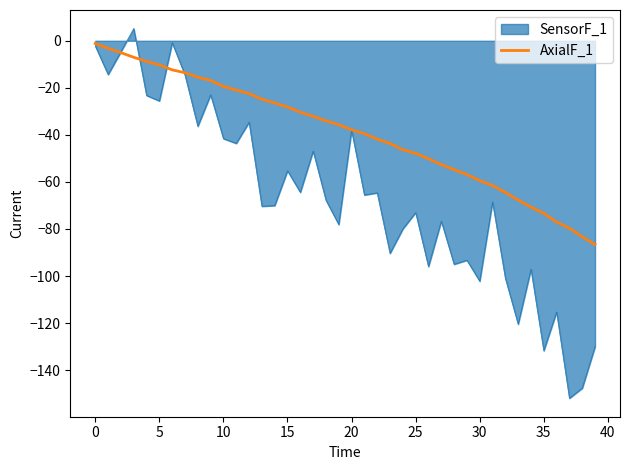

List the series in order of their overall mean, lowest first.

SensorF_1, AxialF_1